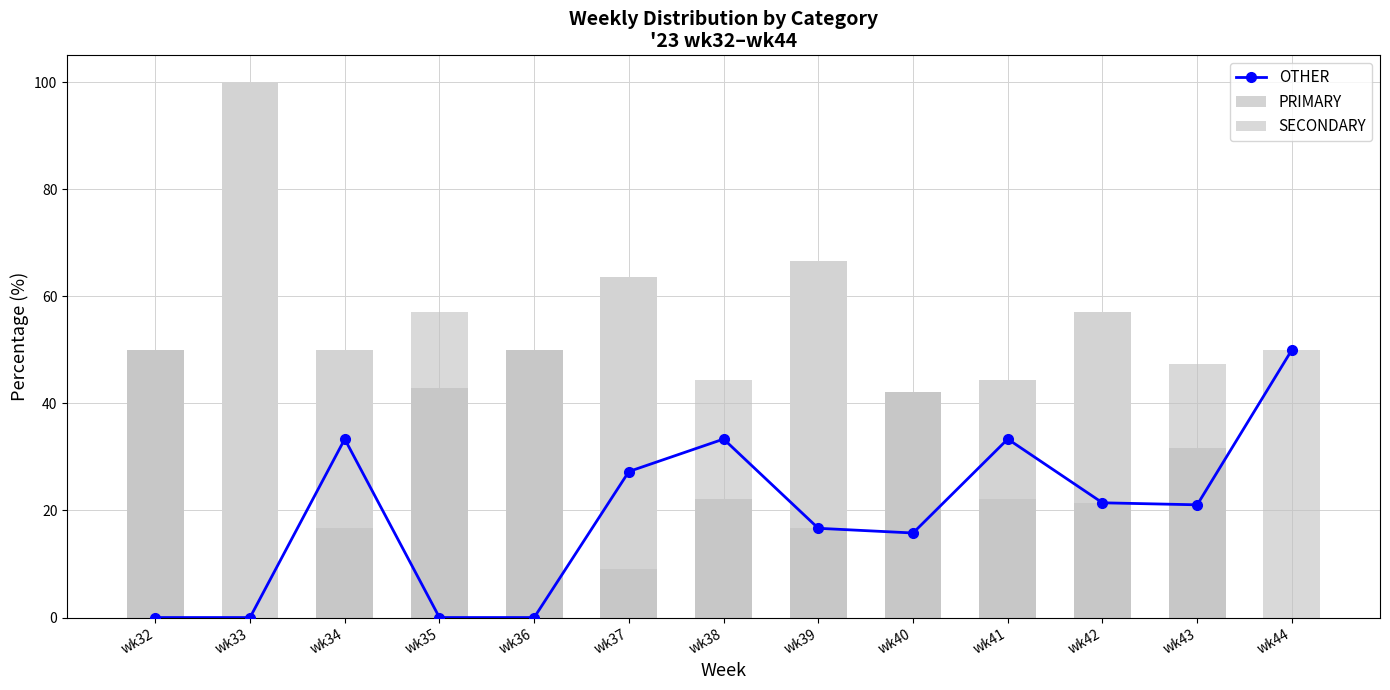

Reading left to right, what are all the values shown in this chart?

OTHER: wk32=0.0	wk33=0.0	wk34=33.3	wk35=0.0	wk36=0.0	wk37=27.3	wk38=33.3	wk39=16.7	wk40=15.8	wk41=33.3	wk42=21.4	wk43=21.1	wk44=50.0
PRIMARY: wk32=50.0	wk33=100.0	wk34=50.0	wk35=42.9	wk36=50.0	wk37=63.6	wk38=22.2	wk39=66.7	wk40=42.1	wk41=44.4	wk42=57.1	wk43=31.6	wk44=0.0
SECONDARY: wk32=50.0	wk33=0.0	wk34=16.7	wk35=57.1	wk36=50.0	wk37=9.1	wk38=44.4	wk39=16.7	wk40=42.1	wk41=22.2	wk42=21.4	wk43=47.4	wk44=50.0